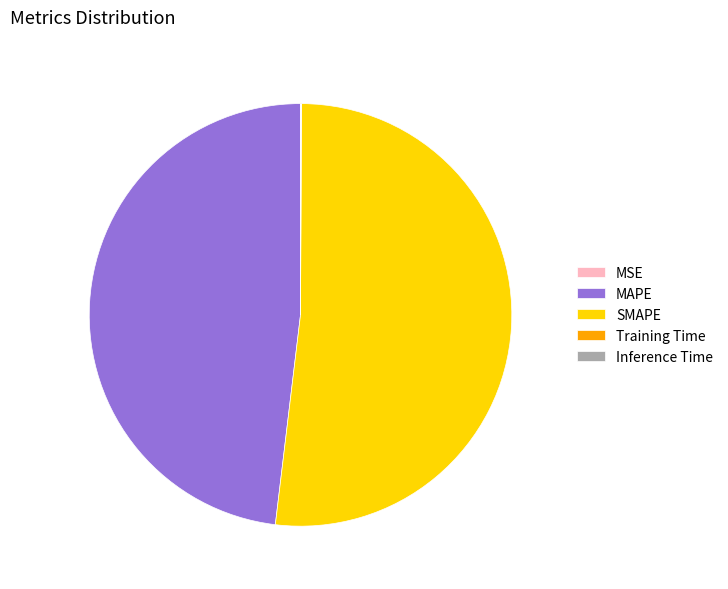

True or false: SMAPE accounts for 41% of the total.

False